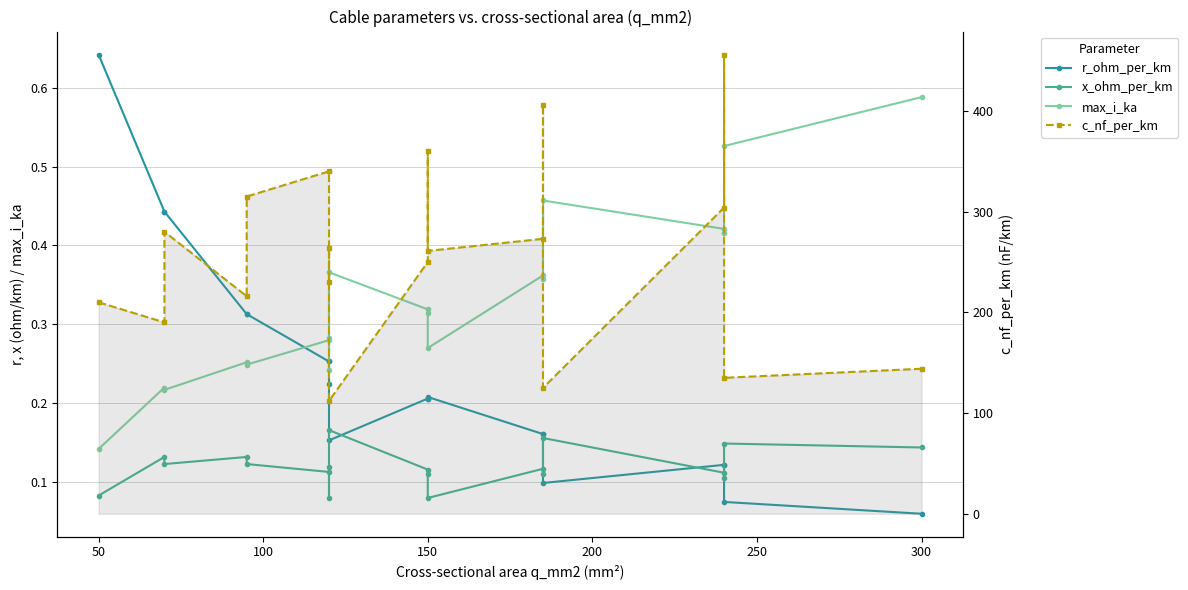

In x_ohm_per_km, how many points are higher than both neighbors (excluding endpoints)?

7